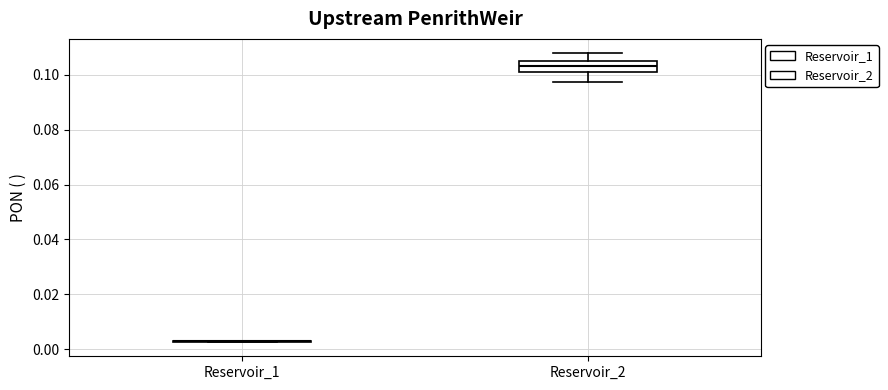

Reading left to right, read every box against the y-axis: the position of its median line, the range the box covers, and the ends of its whiskers. The values are not printed on the chart, so give them approximately, as read against the axis.

Reservoir_1: box collapsed to a line at 0.002, whiskers 0.002 to 0.002
Reservoir_2: median 0.104, box 0.100 to 0.106, whiskers 0.098 to 0.108